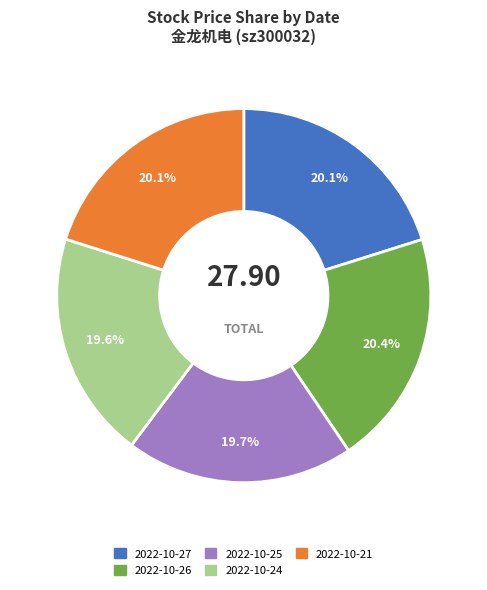

Approximately how many times larger is the value at 2022-10-27 compared to 2022-10-26?

1.0